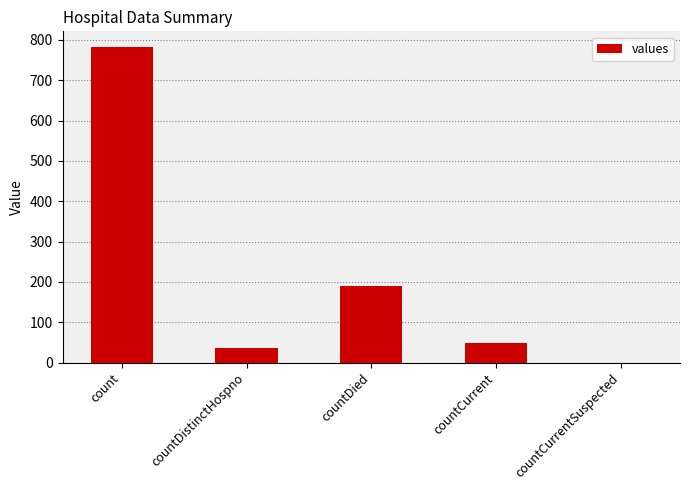

Where does the data first go above 48?

count